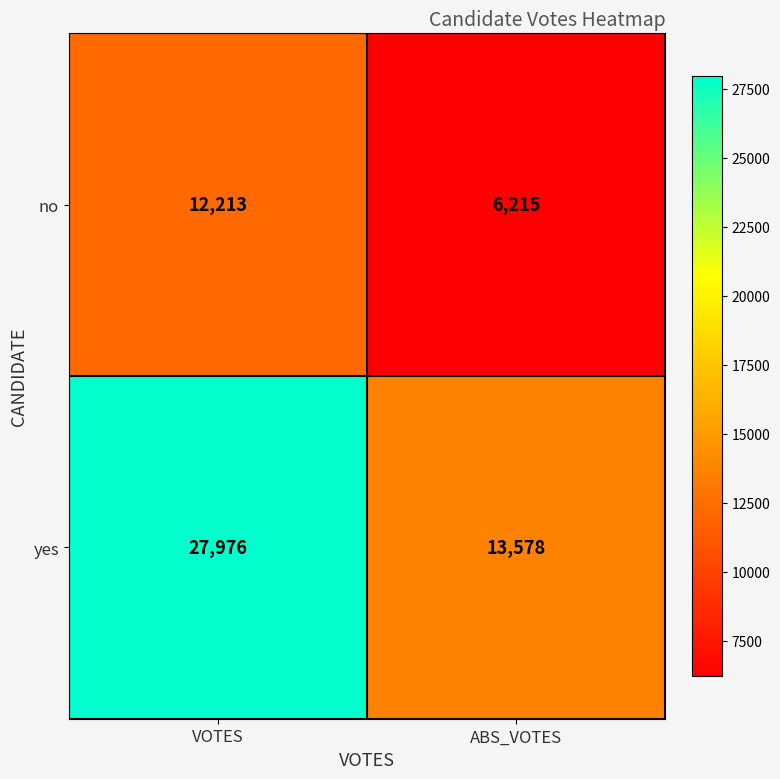

Which series has the largest total across all categories?

yes